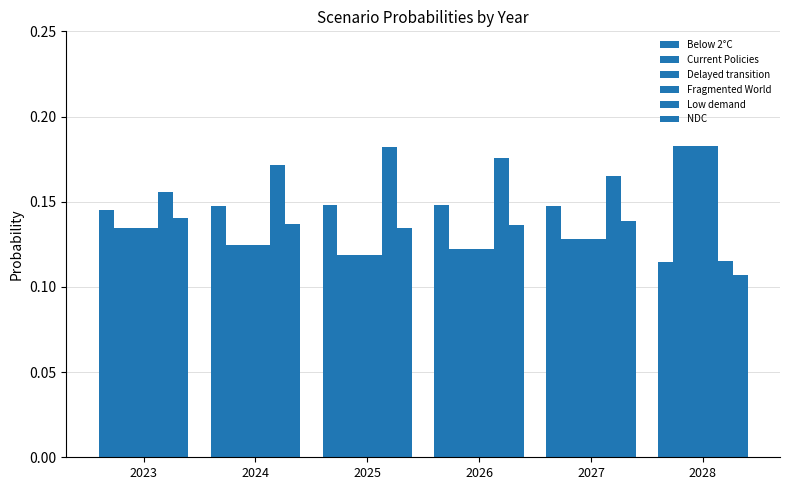

What is the lowest value of the Below 2°C series?

0.1